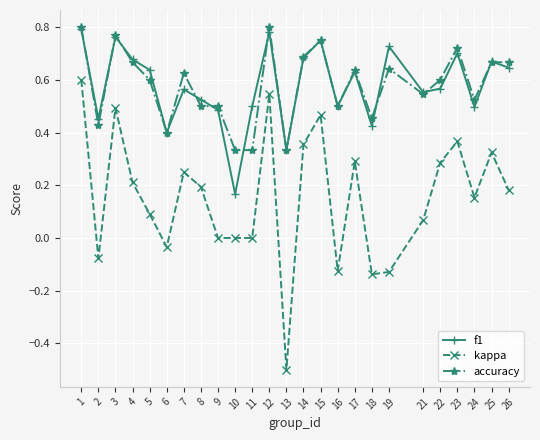

True or false: kappa and accuracy cross at least once.

False